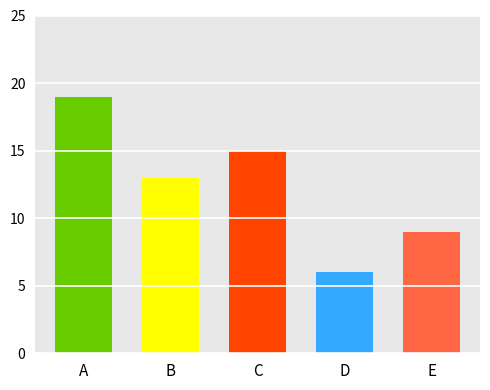

Reading left to right, what are all the values shown in this chart?

A=19	B=13	C=15	D=6	E=9